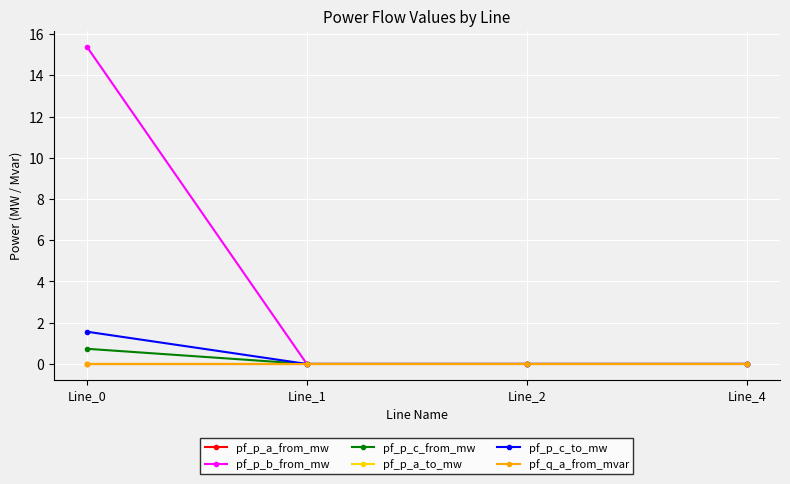

Does the chart have visible grid lines?

Yes